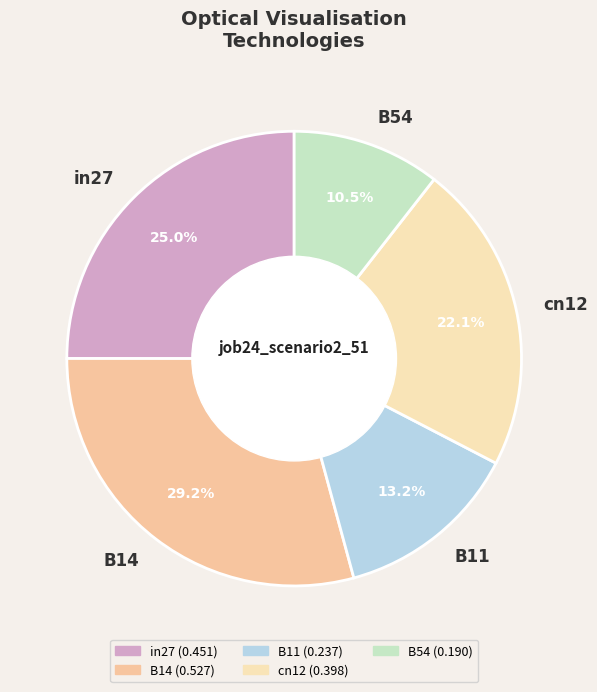

Which slice is the smallest?

B54